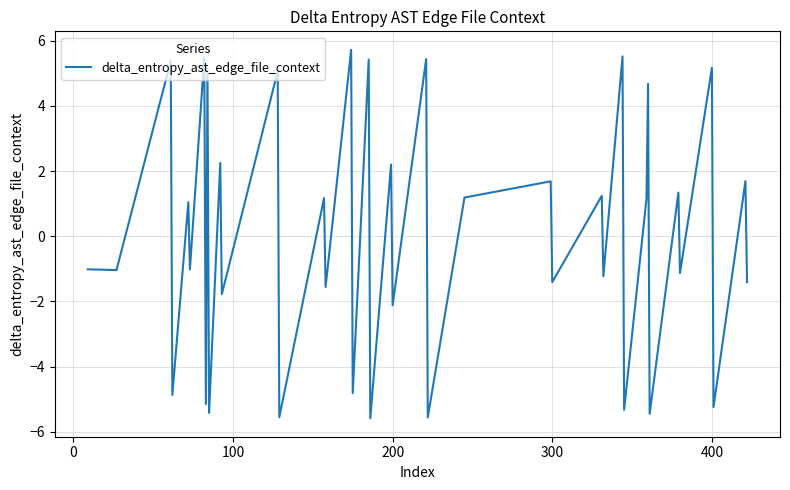

What is the smallest value displayed?

-5.6